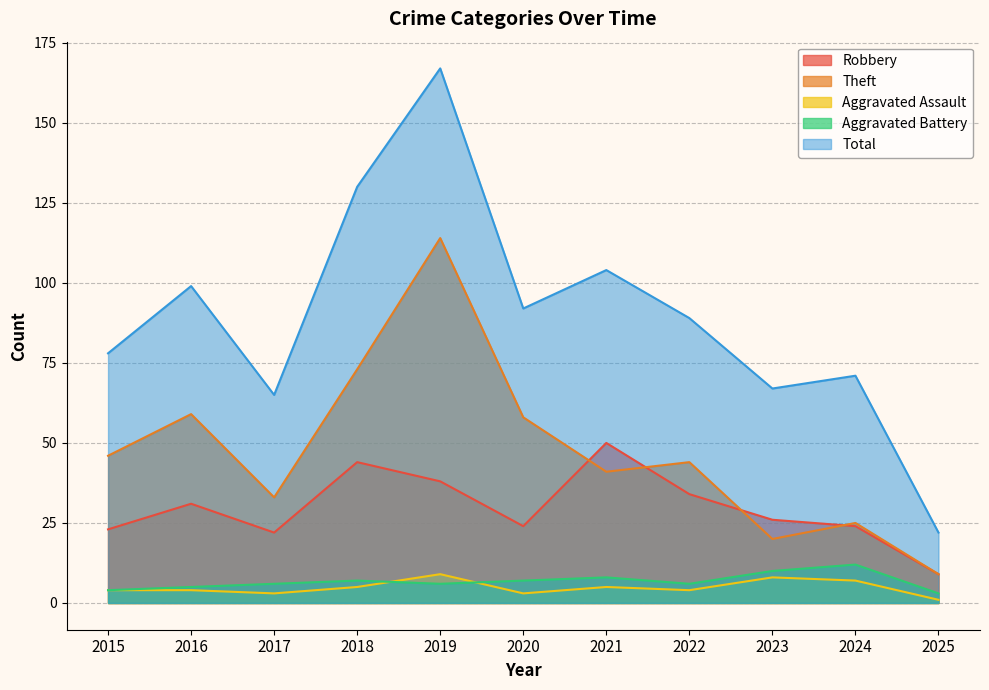

Where is the first local maximum for Theft?

2016